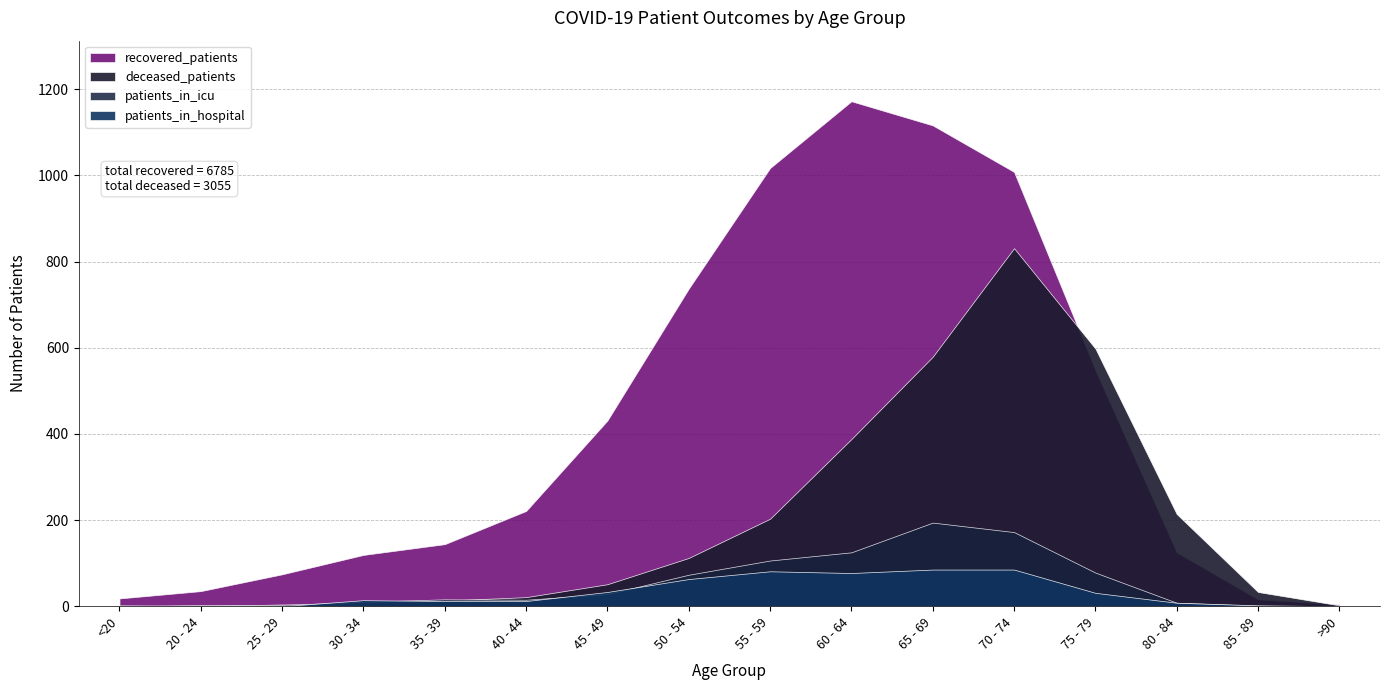

How many series are shown in this chart?

4